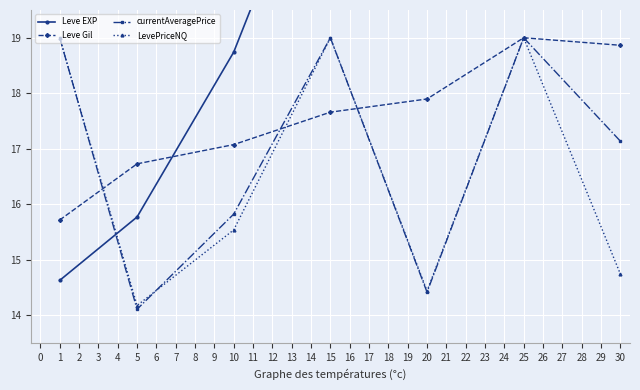

How many categories are shown in the chart?

7